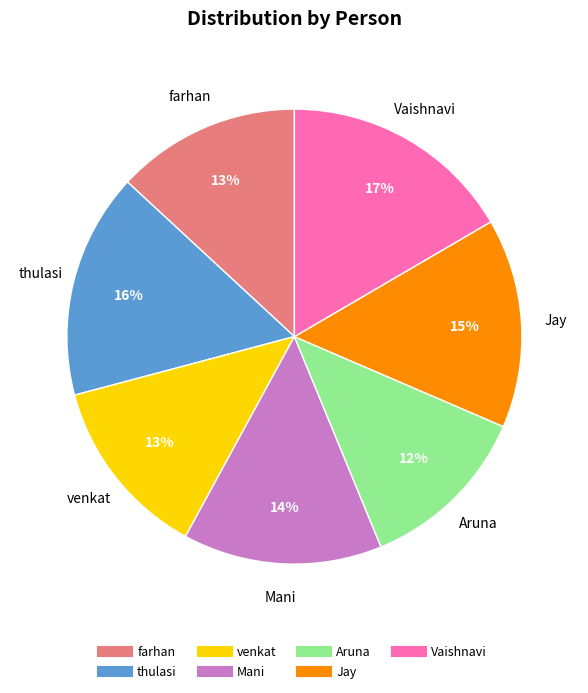

Is it true that Jay is 3% of the pie?

False